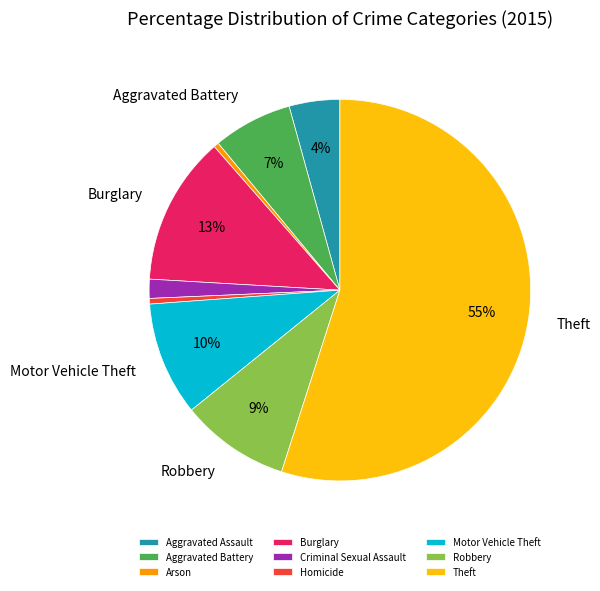

How many slices are in this pie chart?

9